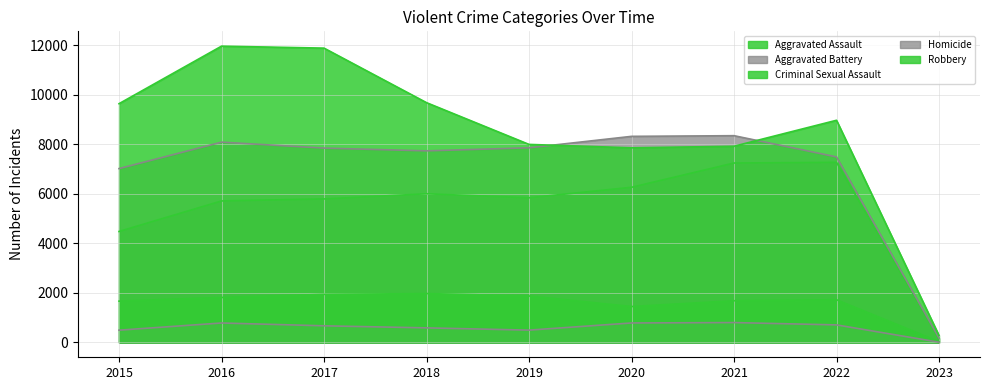

What is the value of the Aggravated Assault point at the 8th from the left?

7269